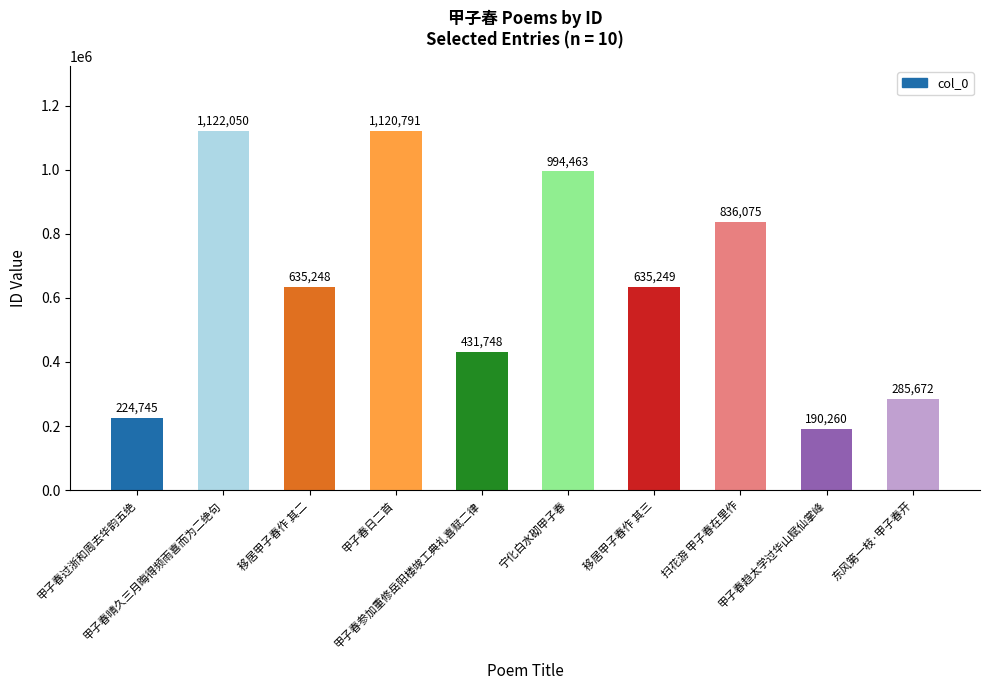

What is the value of the 5th bar from the left?

431748